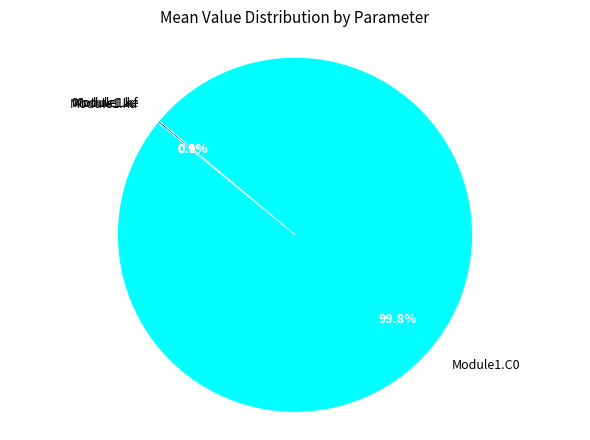

Is there a majority slice in this chart?

Yes